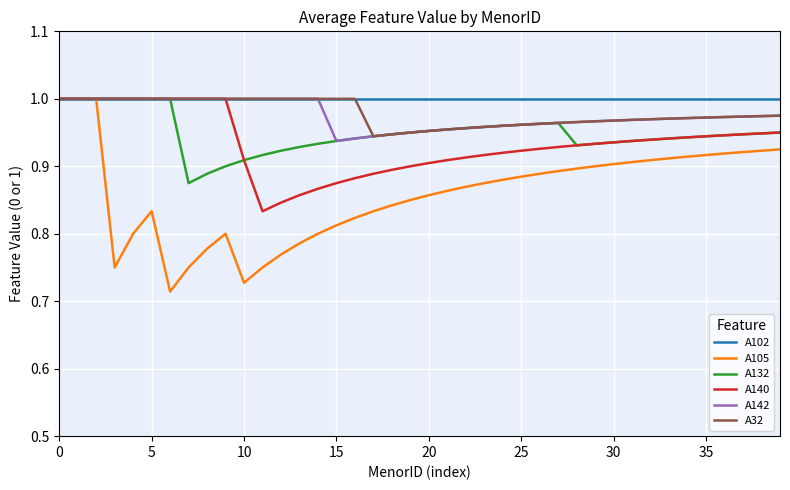

Which series has the largest range (max minus min)?

A105